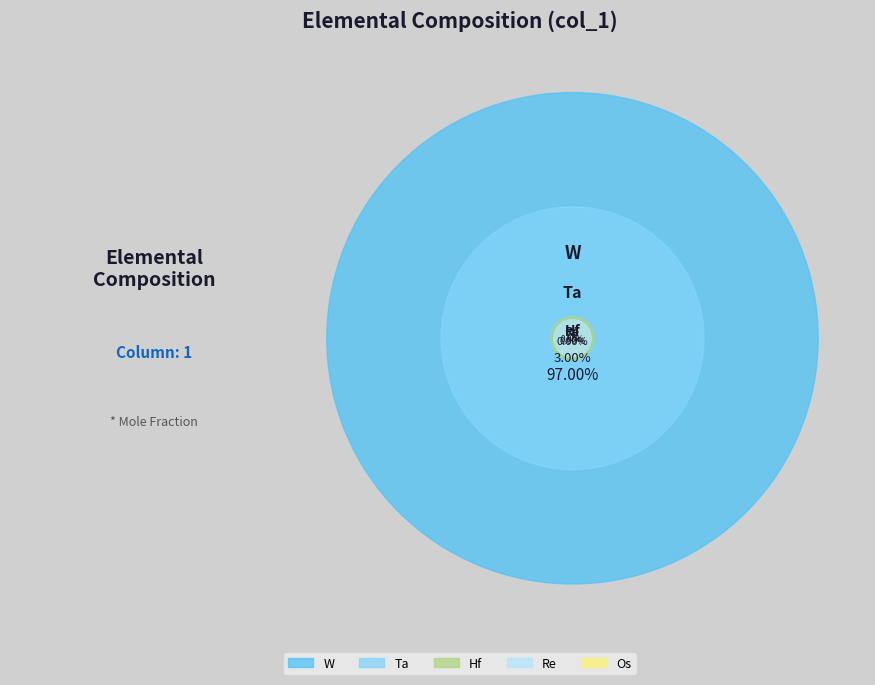

Which slice is the largest?

W